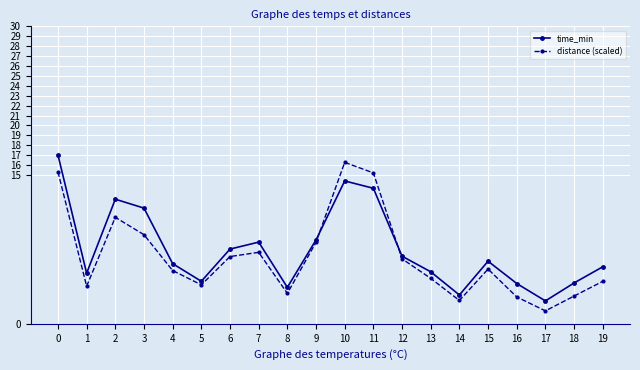

What are all the series names shown in the legend?

time_min, distance (scaled)